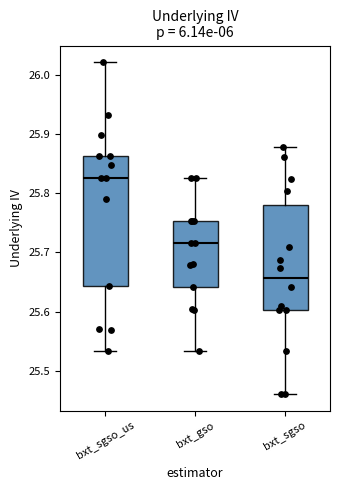

Reading left to right, transcribe this box plot: for each box, give where its median line is, the range the box spans, and where its two whiskers end, as read against the y-axis. The values are not printed on the chart, so give them approximately, as read against the axis.

bxt_sgso_us: median 25.83, box 25.64 to 25.86, whiskers 25.53 to 26.02
bxt_gso: median 25.72, box 25.64 to 25.75, whiskers 25.53 to 25.83
bxt_sgso: median 25.66, box 25.60 to 25.78, whiskers 25.46 to 25.88